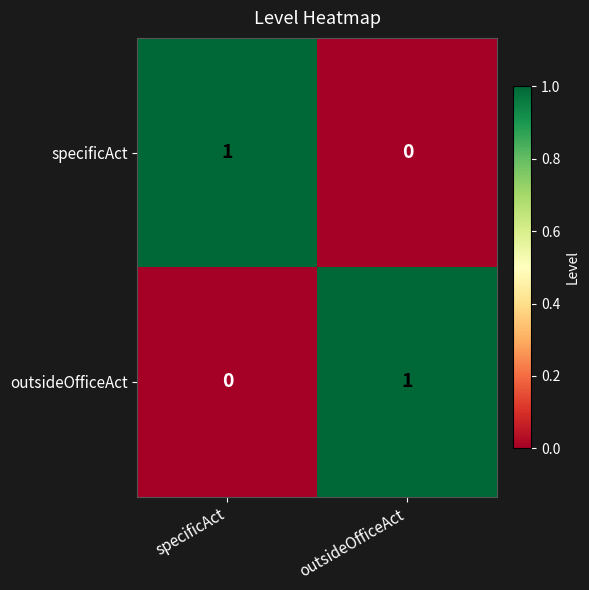

What is the spread (max minus min) of values at specificAct?

1